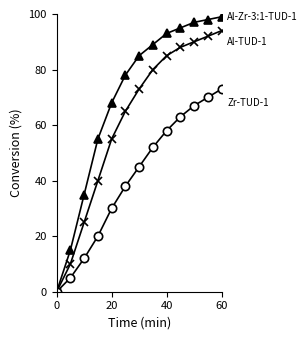

What is the maximum value shown in the chart?

99